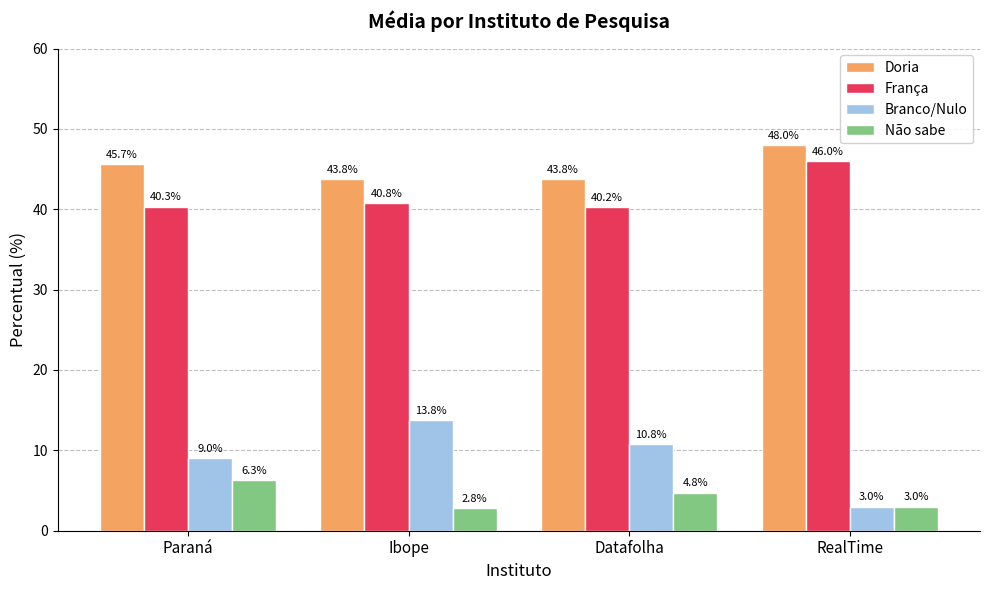

Is the value of Branco/Nulo at Paraná greater than the value of Doria at Paraná?

No